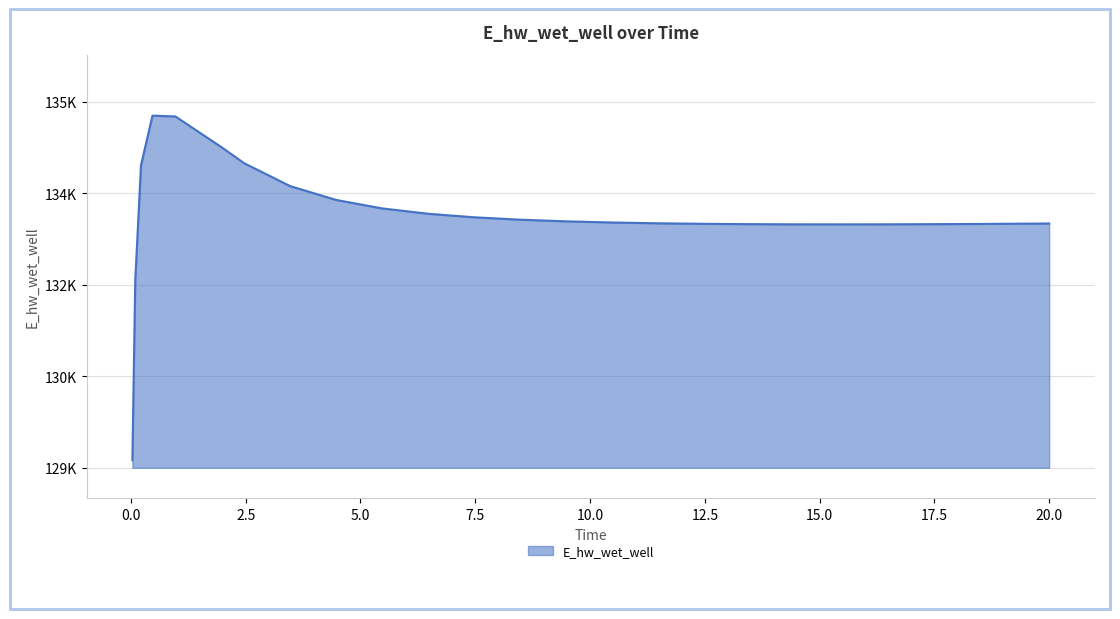

Is this an area chart (filled region under the line)?

Yes